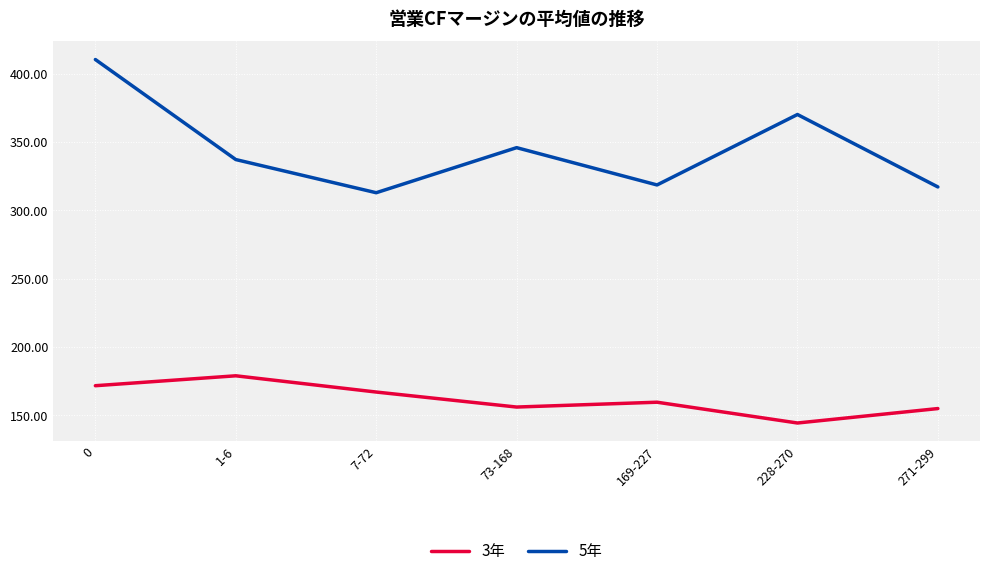

What is the difference between the 5年 values at 228-270 and 0?

40.3